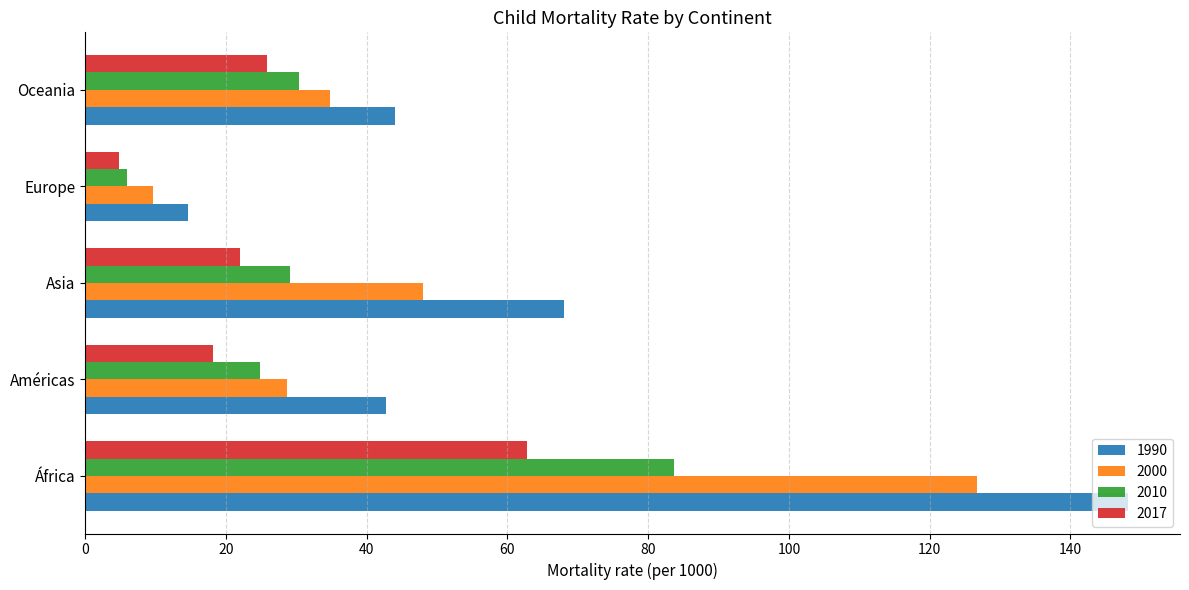

What is the total value across all series at África?

421.3